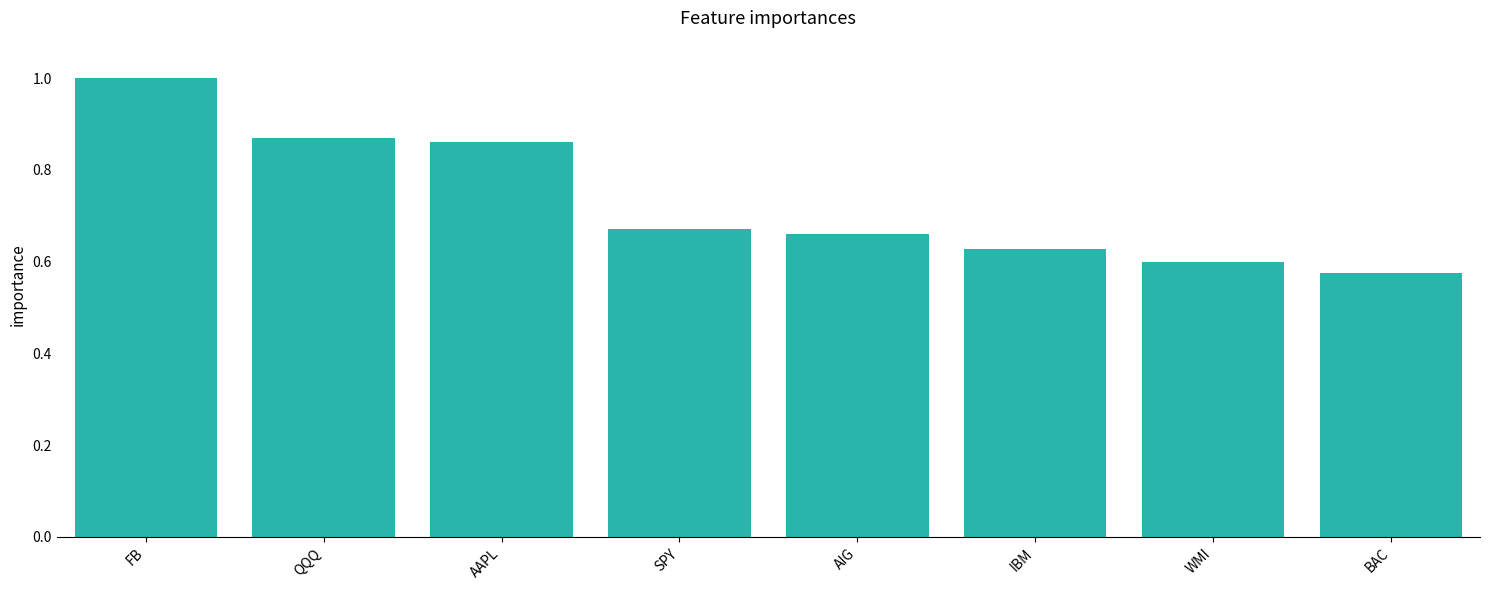

What is the sum of the values at FB and QQQ?

1.9